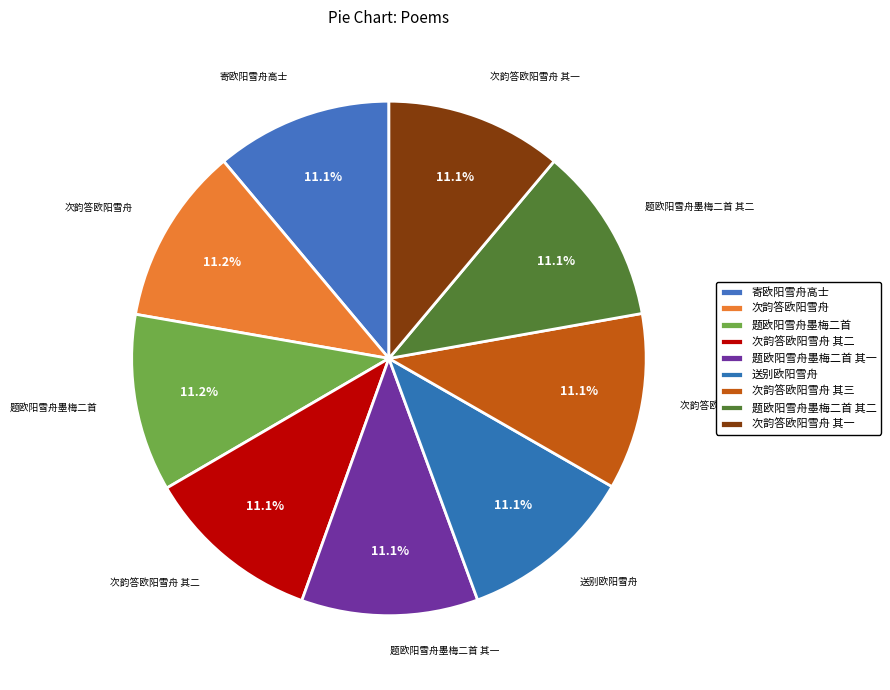

Is 寄欧阳雪舟高士 the majority of the pie?

No